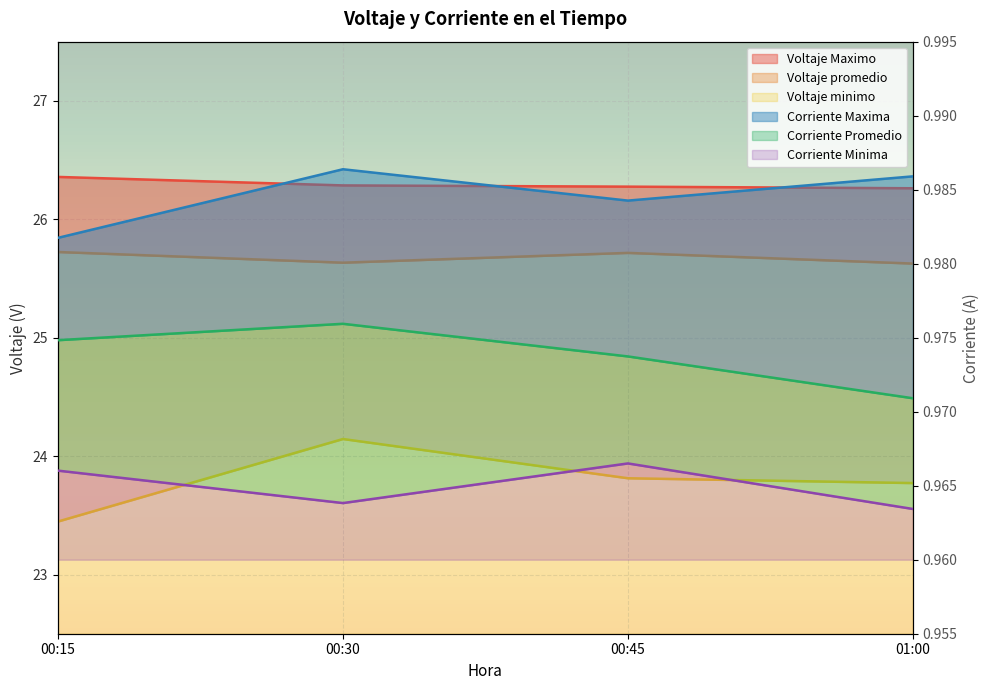

How many interior local peaks does the Voltaje minimo series have?

1